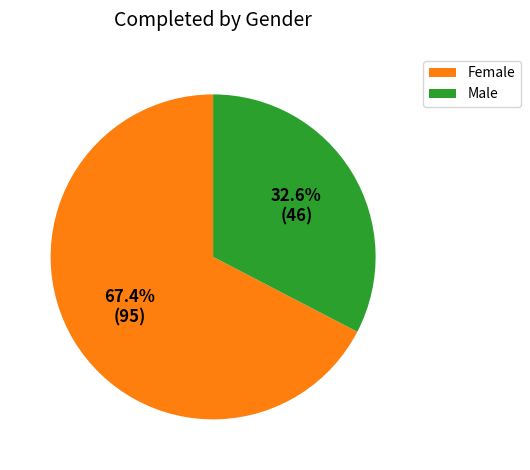

Does Female represent more than half of the total?

Yes